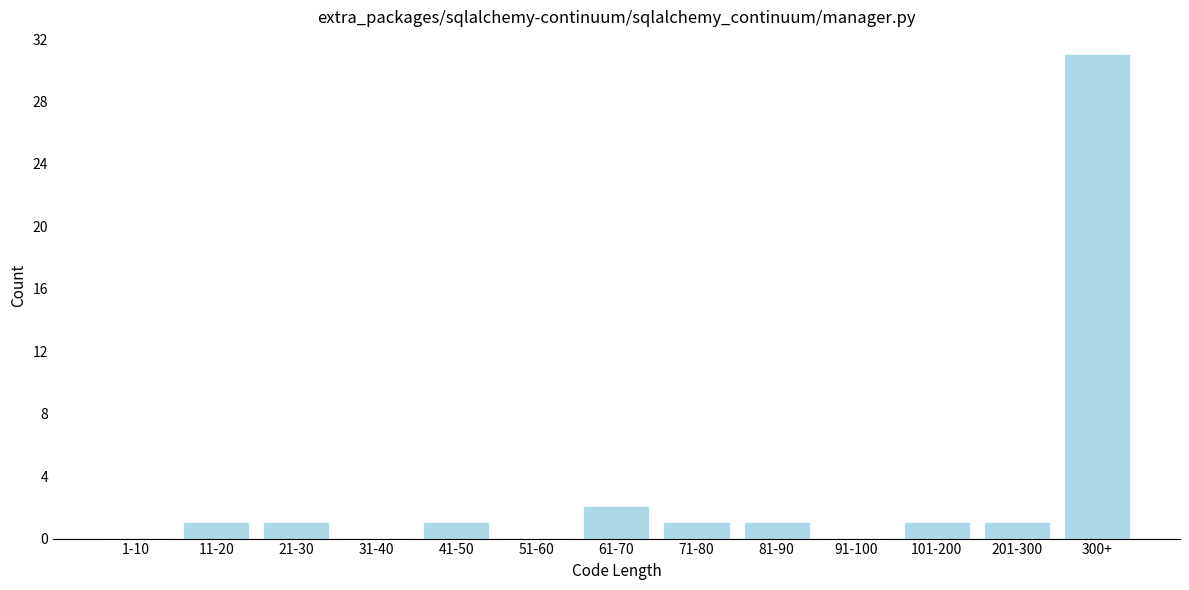

Reading left to right, extract all data points from this chart.

1-10=0	11-20=1	21-30=1	31-40=0	41-50=1	51-60=0	61-70=2	71-80=1	81-90=1	91-100=0	101-200=1	201-300=1	300+=31